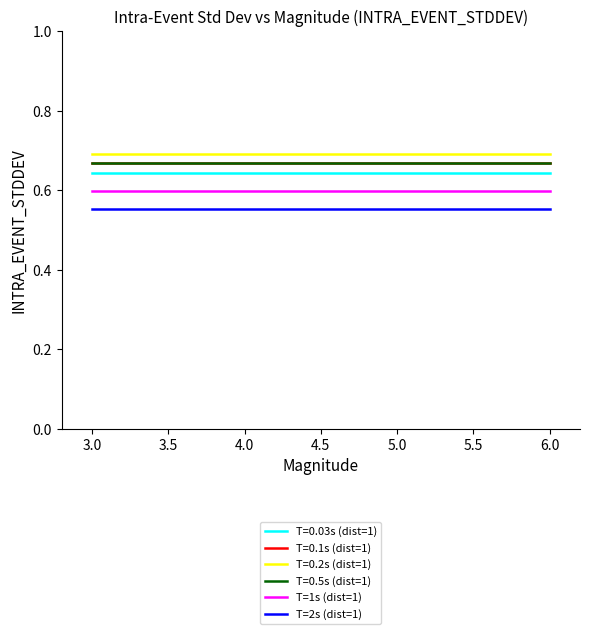

Which series has the widest spread of values?

T=1s (dist=1)